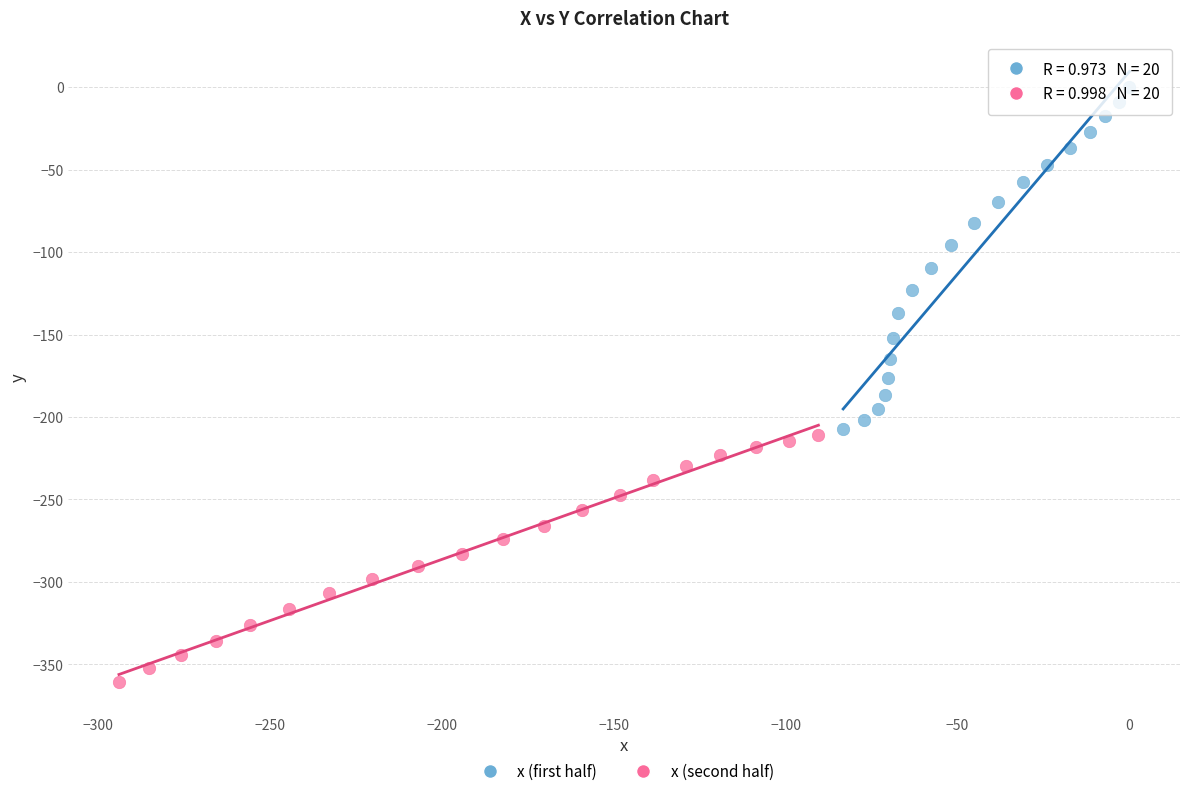

Which series reaches the minimum Y coordinate?

x (second half)